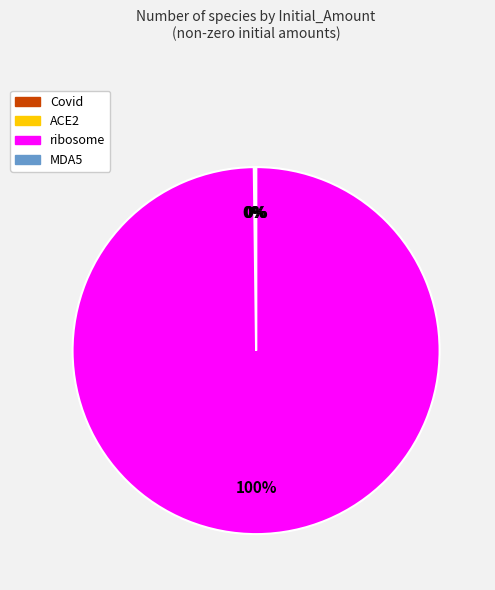

To the nearest percent, what is the difference between the largest and smallest slice percentages?

100%